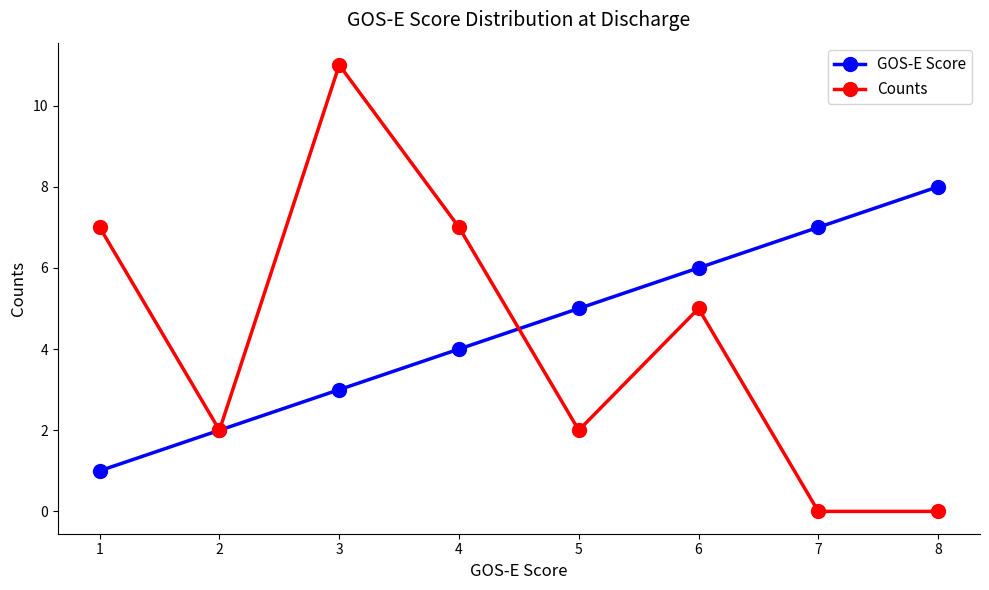

Where is the first local maximum for Counts?

3